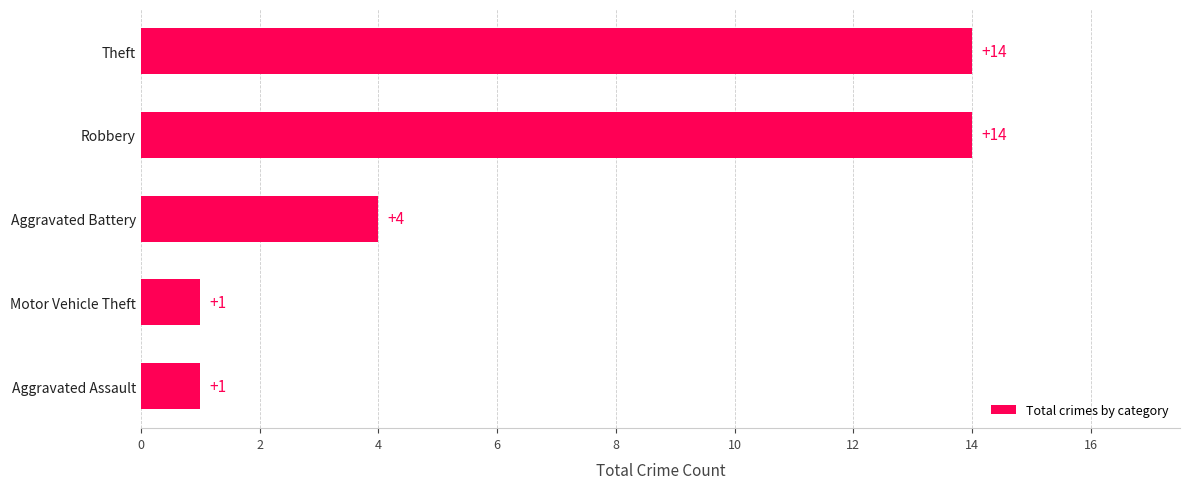

Between Theft and Aggravated Battery, which is larger?

Theft